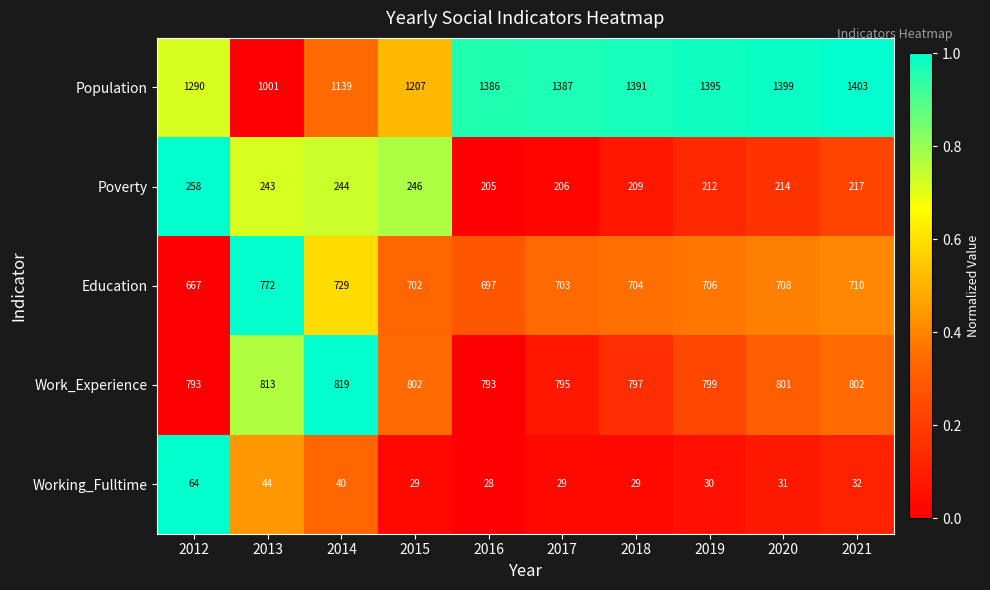

Which category has the highest value across all series?

2021